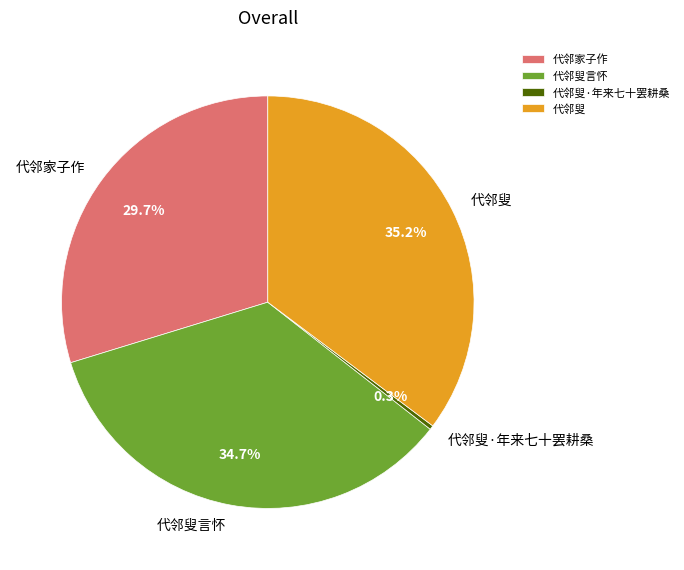

Do 代邻家子作 and 代邻叟 together represent more than half of the pie?

Yes